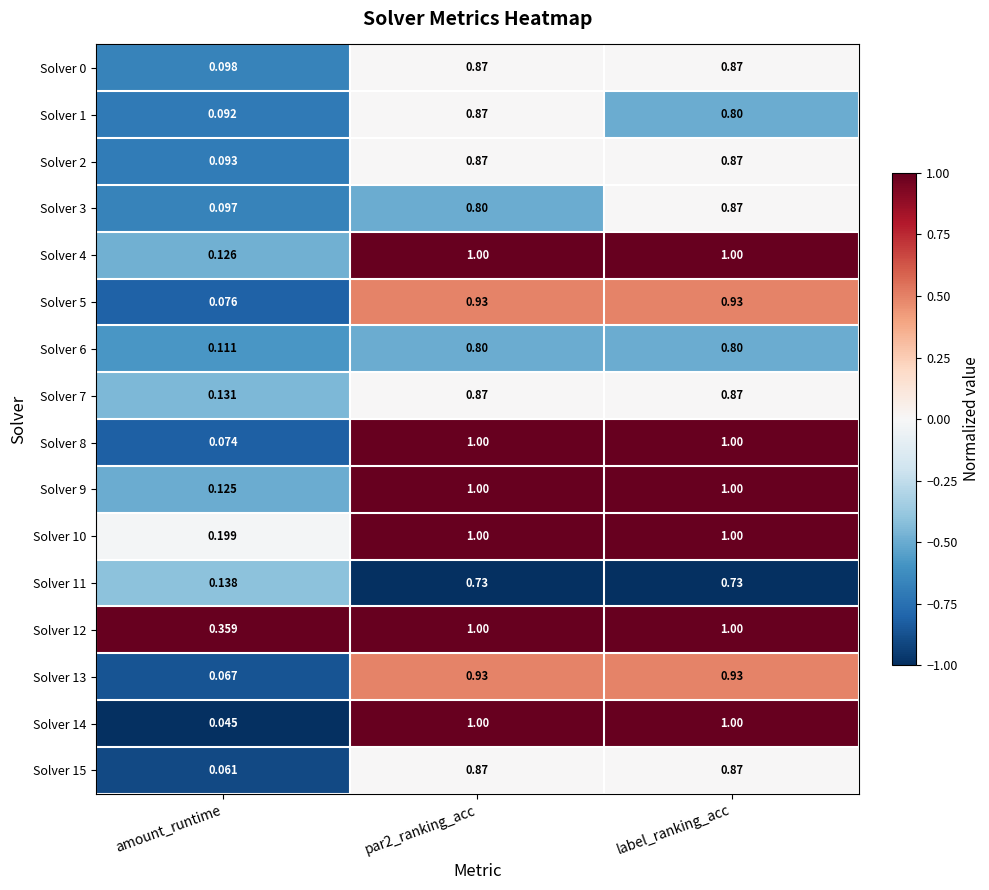

Which label corresponds to the smallest value in the chart?

amount_runtime